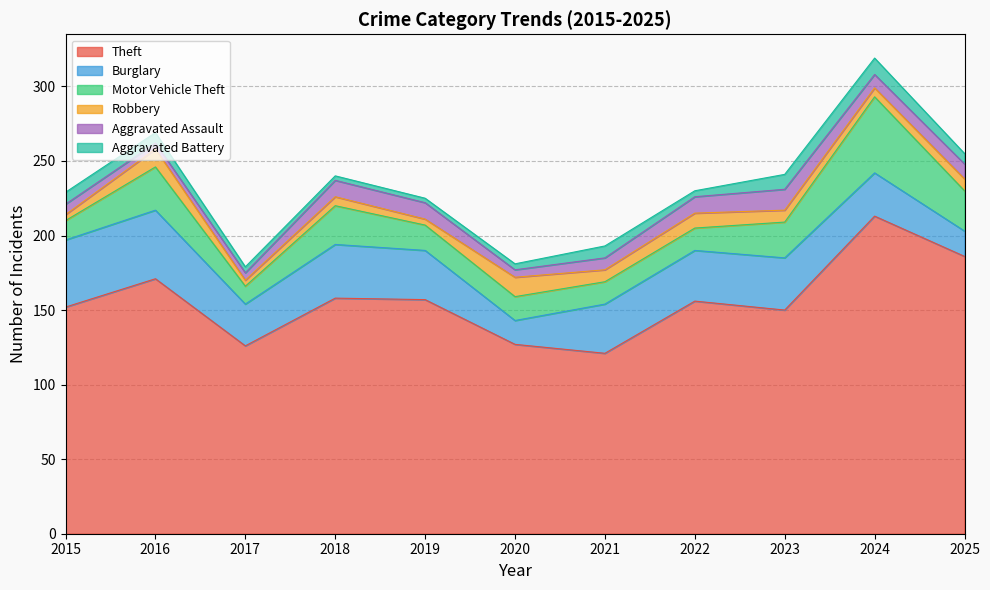

True or false: Burglary and Theft intersect in this chart.

False